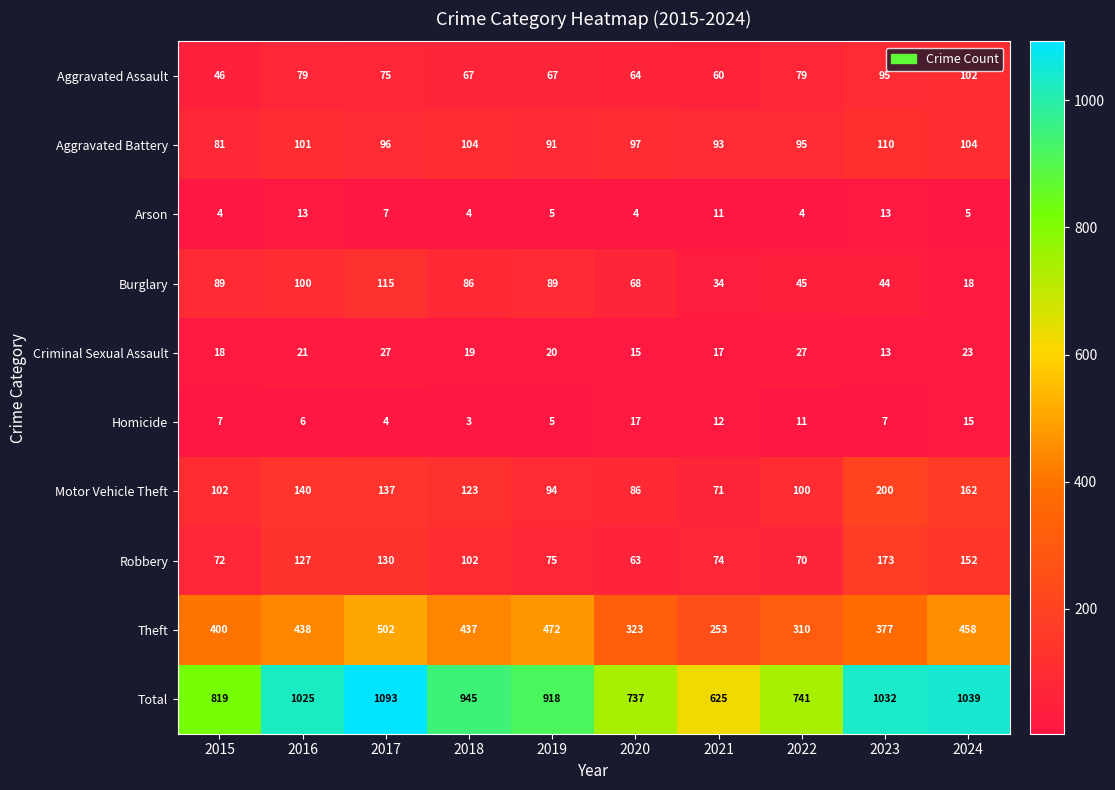

Which category has the highest value across all series?

2017